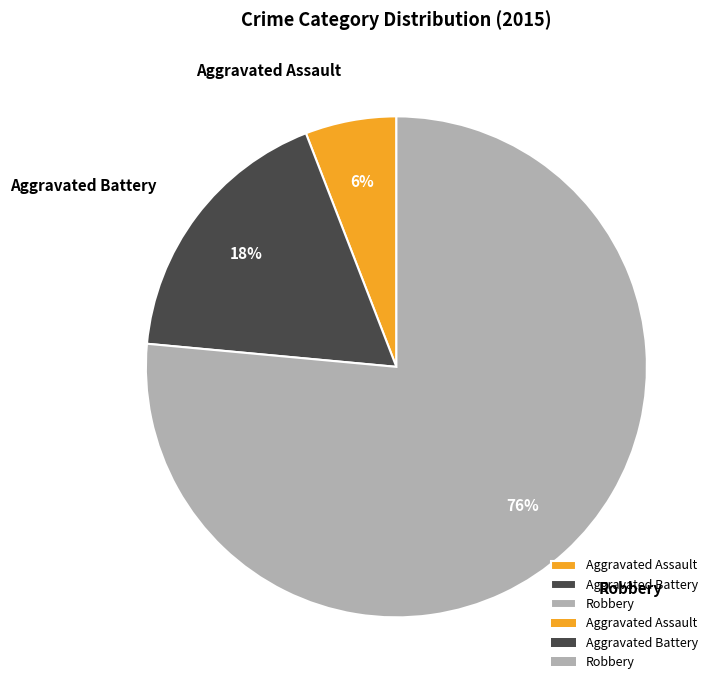

Which slice represents more than half of the pie?

Robbery